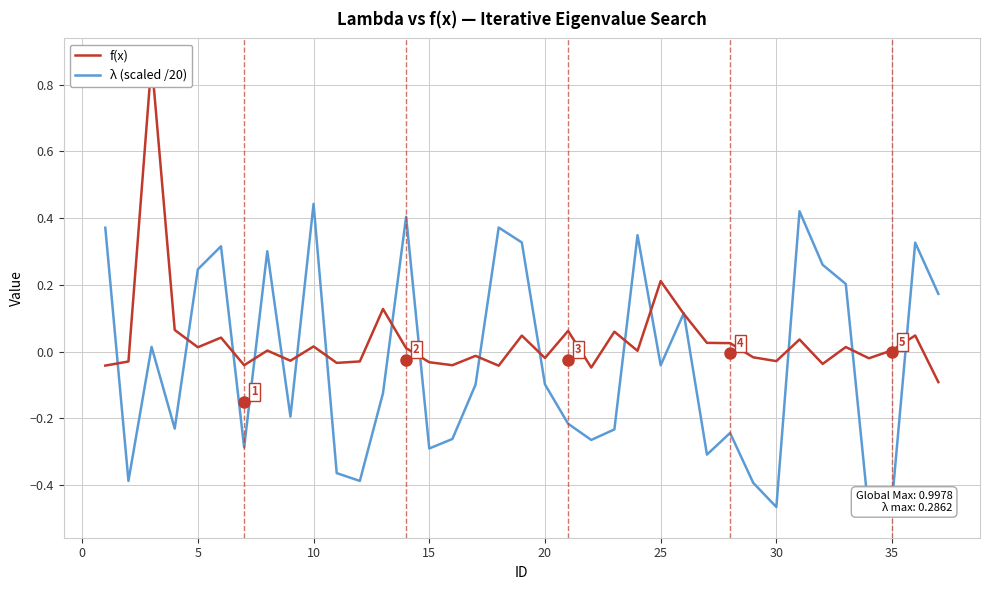

How many values in the λ (scaled /20) series are below 0?

21